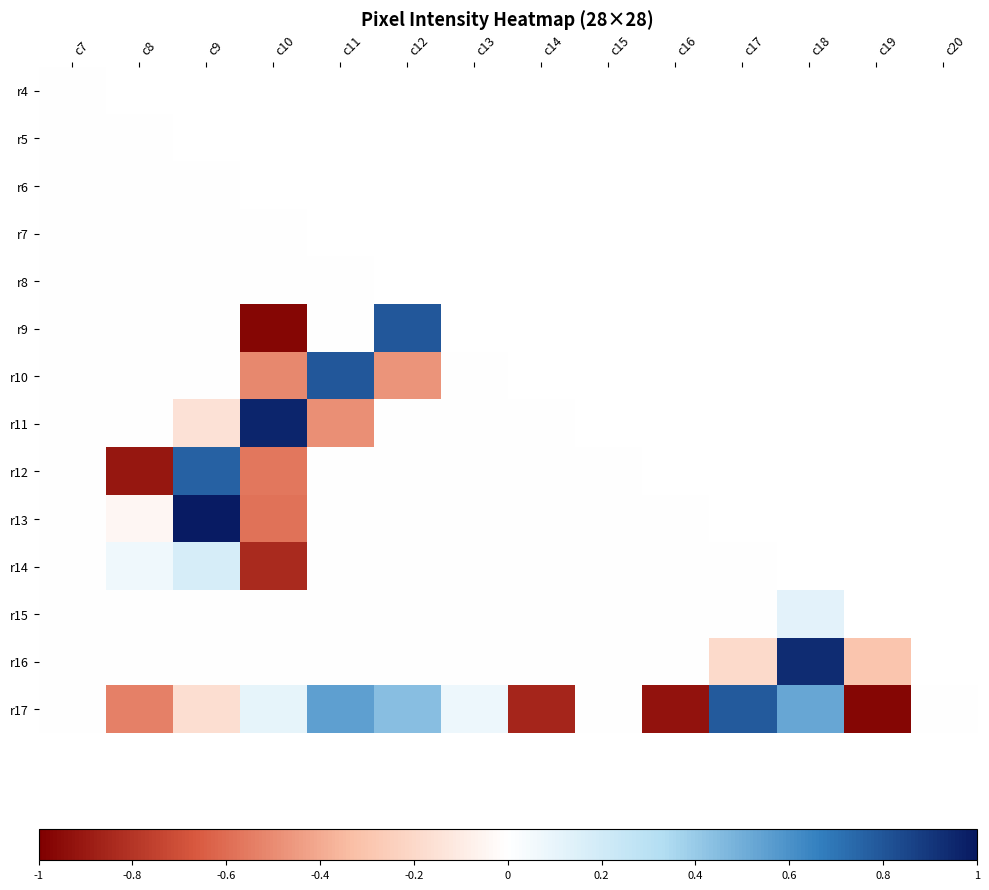

Is it true that r17 equals 0.3 at c11?

False